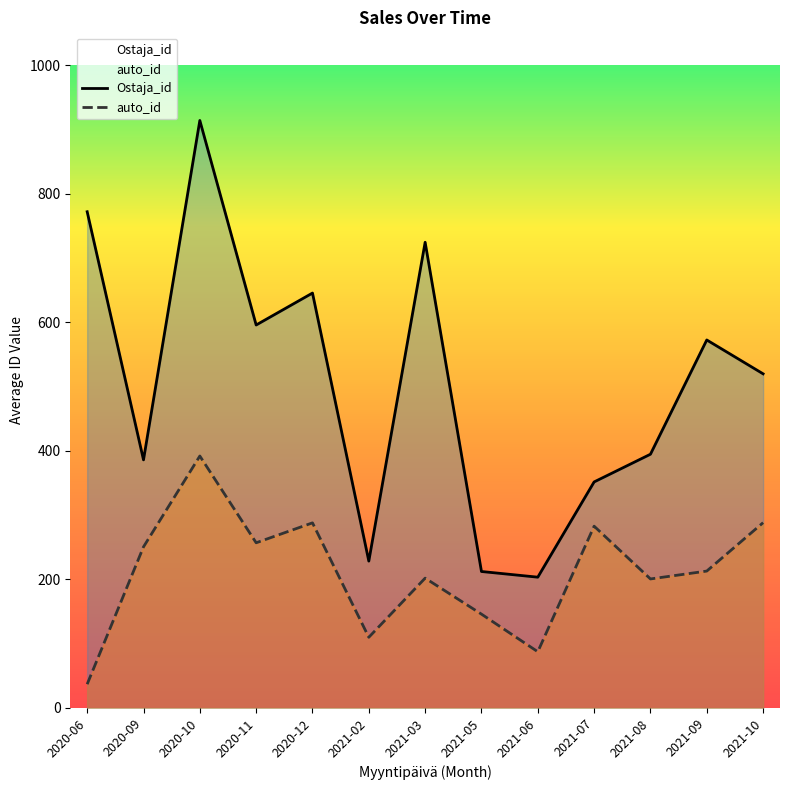

True or false: Ostaja_id and auto_id cross at least once.

False